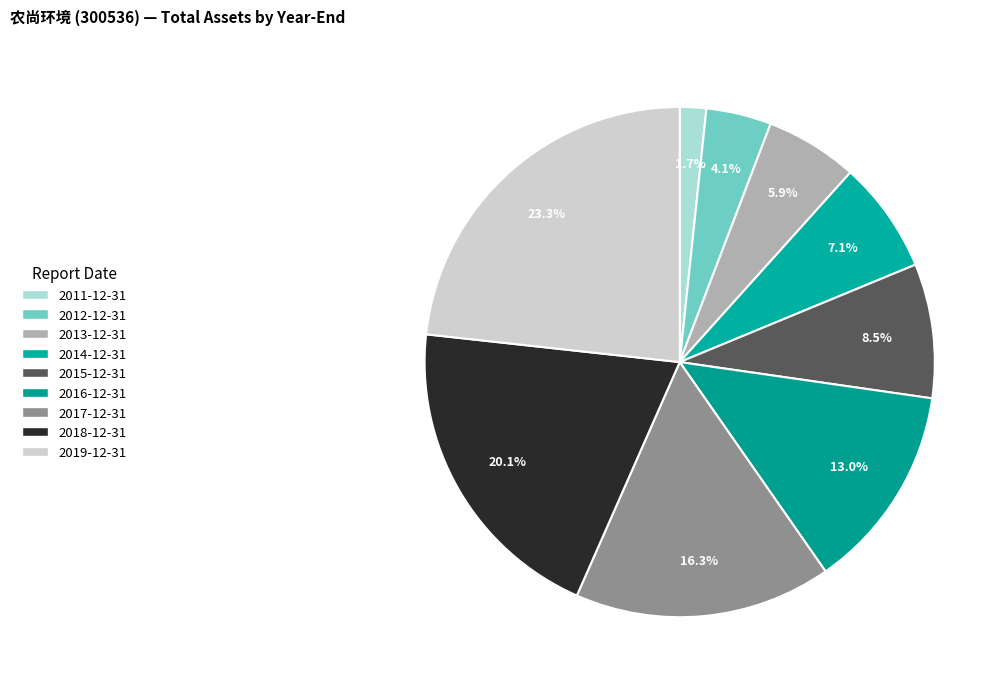

Count the number of slices in the pie.

9